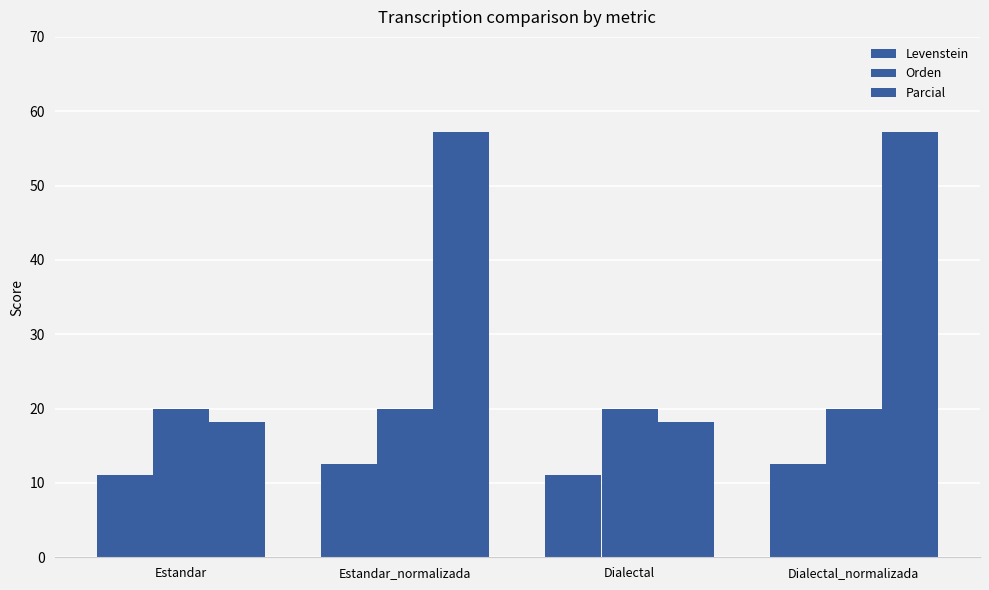

What is the approximate value of Levenstein at Dialectal_normalizada?

12.5